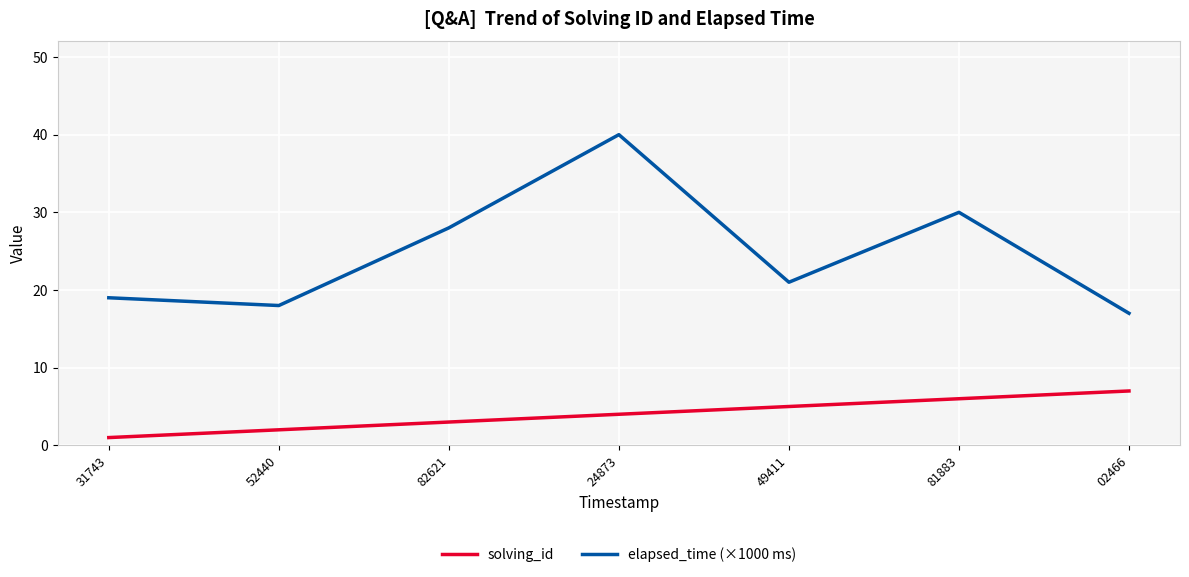

What is the difference between the second highest and second lowest values in the elapsed_time (×1000 ms) series?

12